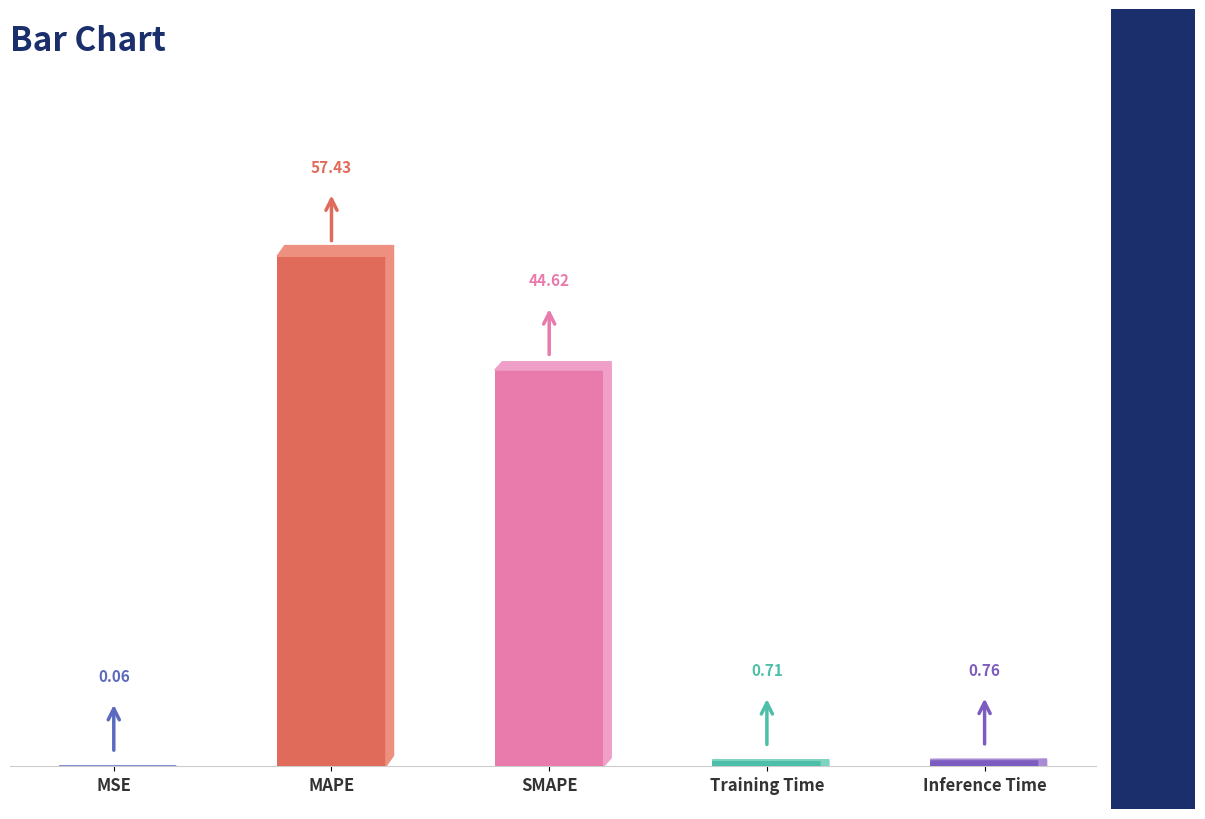

What is the sum of all values?

103.6